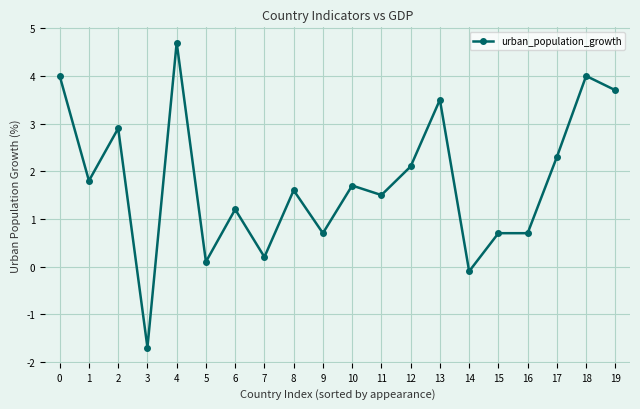

True or false: the data has more than 1 interior local peaks.

True